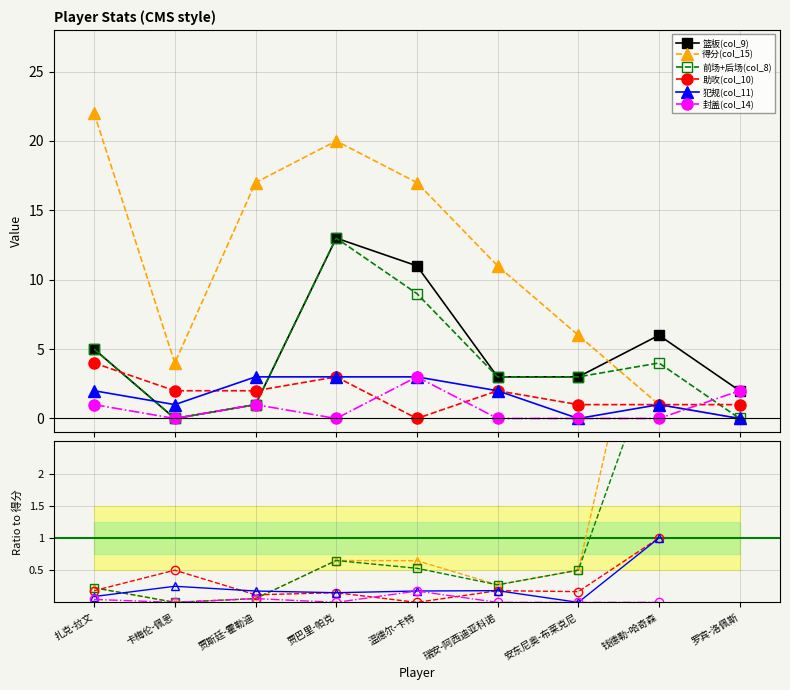

True or false: 前场+后场(col_8) has a value of 0.9 at 贾巴里-帕克.

False